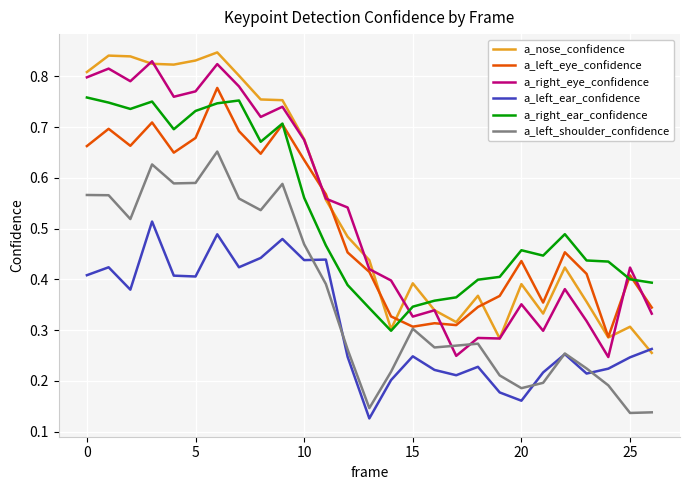

True or false: a_left_eye_confidence has more than 2 interior local peaks.

True